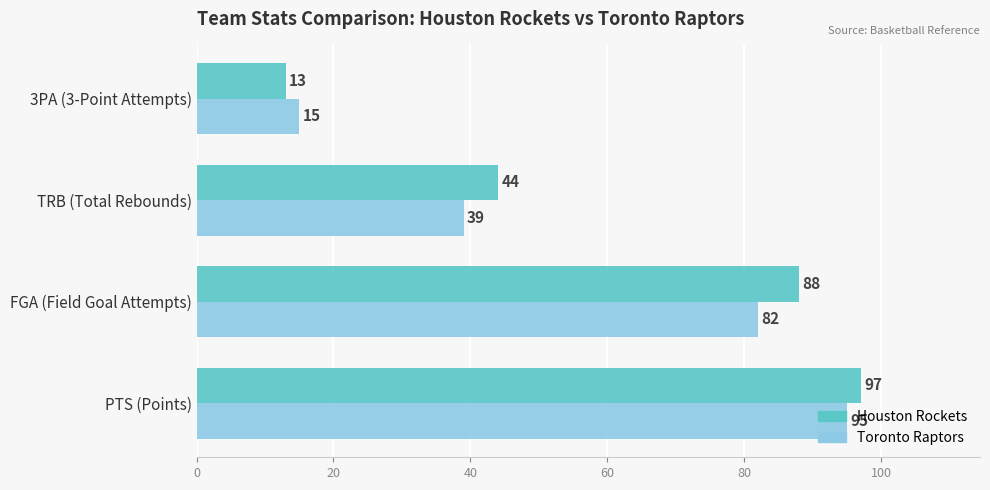

What is the highest value of the Houston Rockets series?

97